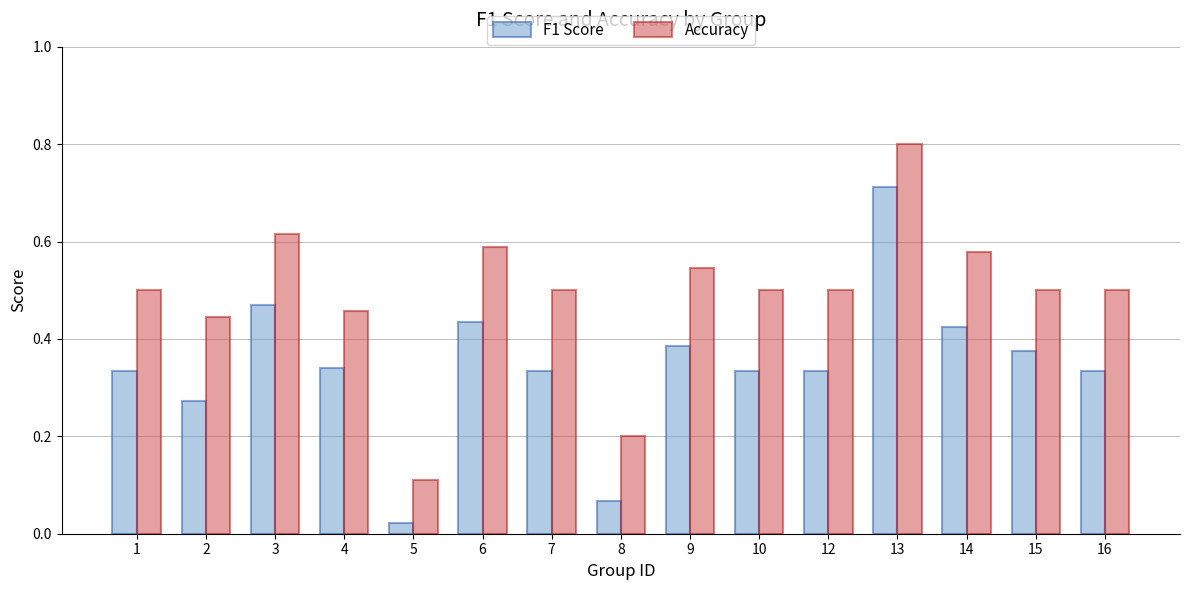

True or false: Accuracy has a value of 0.2 at 8.

True